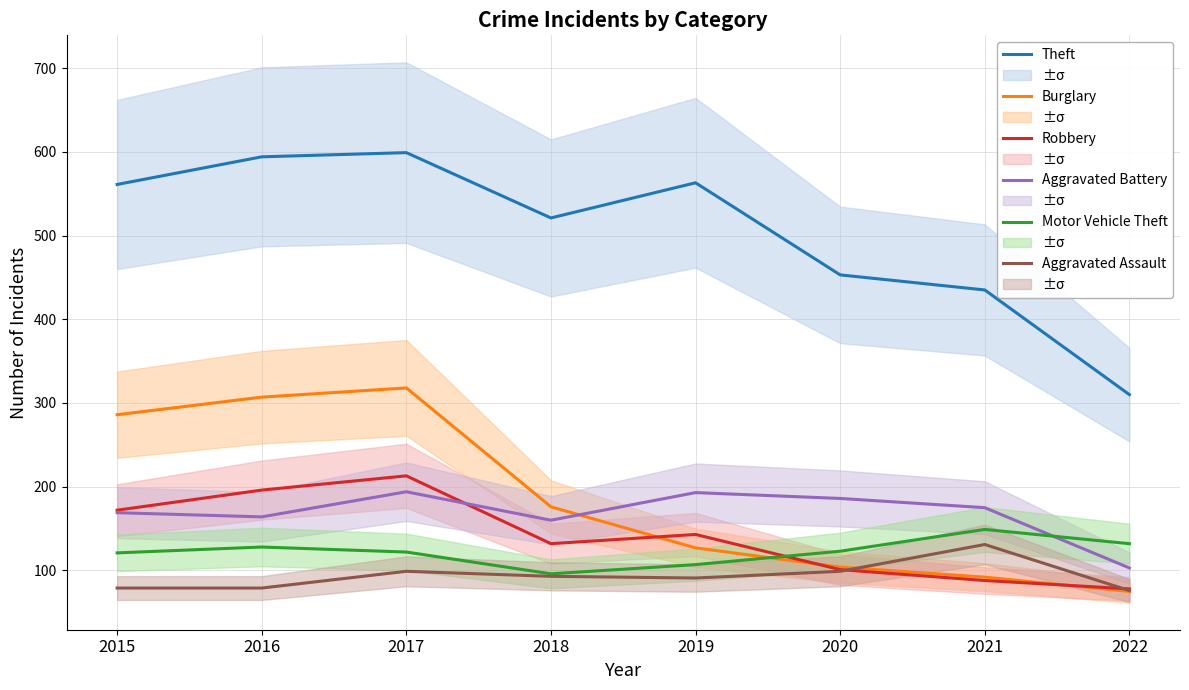

True or false: Aggravated Battery and Theft cross at least once.

False